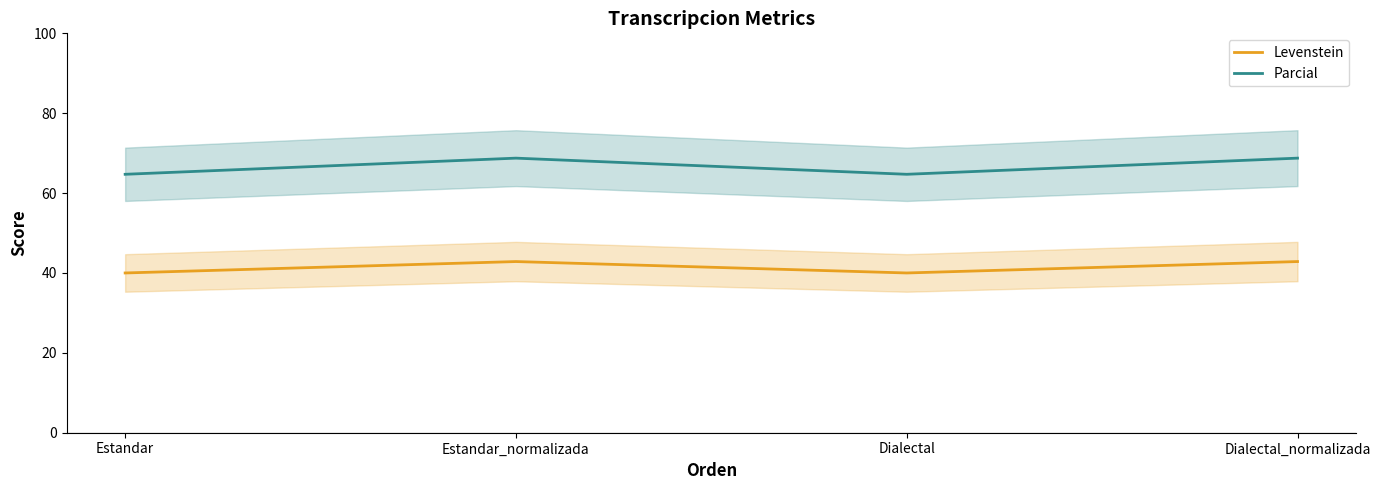

True or false: Levenstein and Parcial cross at least once.

False